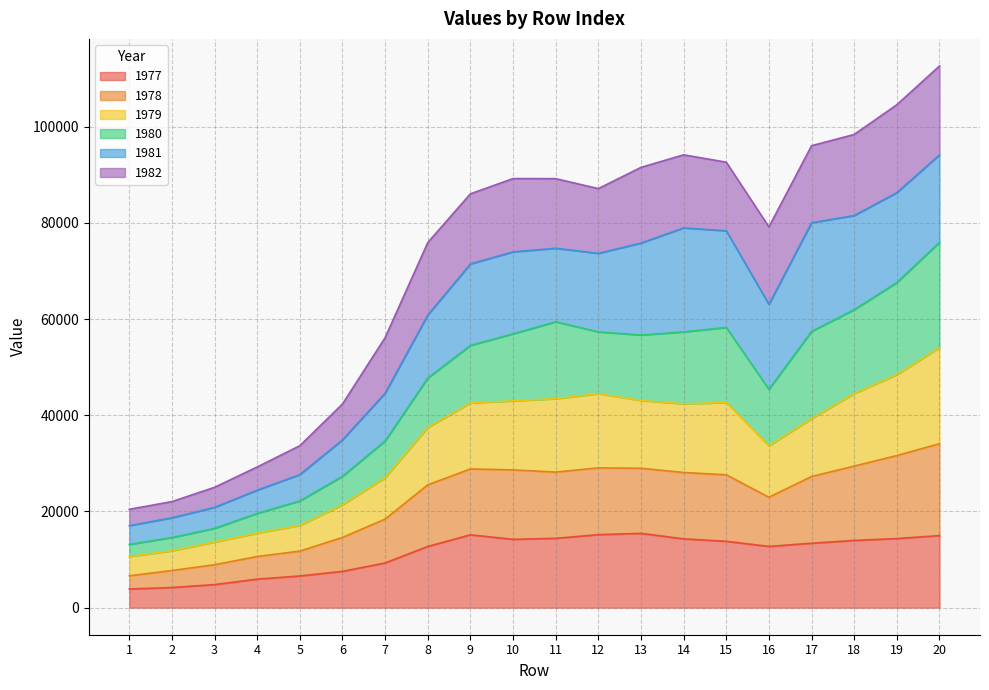

What is the total value across all series at 12?

87152